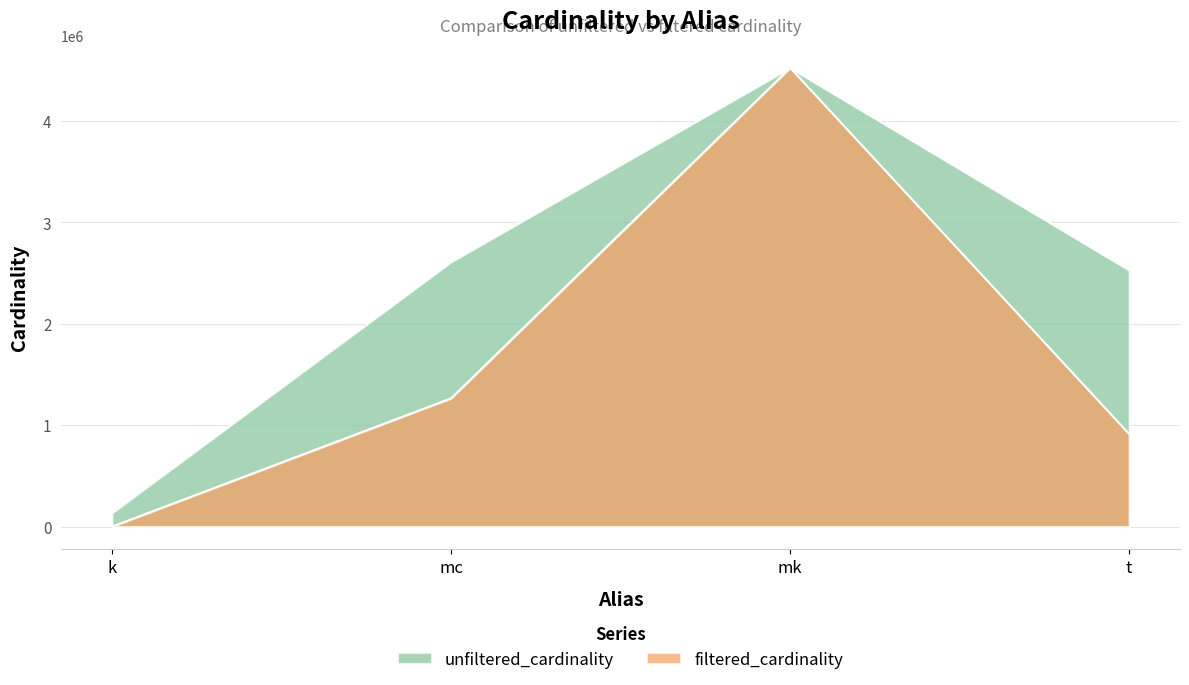

How many values in the unfiltered_cardinality series exceed 2609129?

1